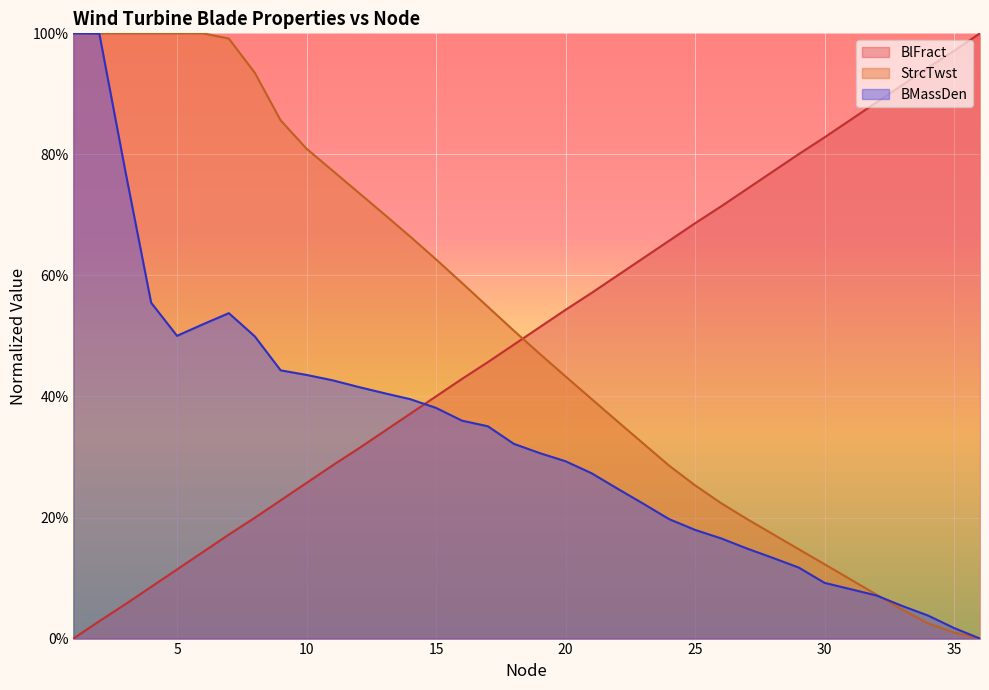

At how many categories does at least one series exceed 0?

36